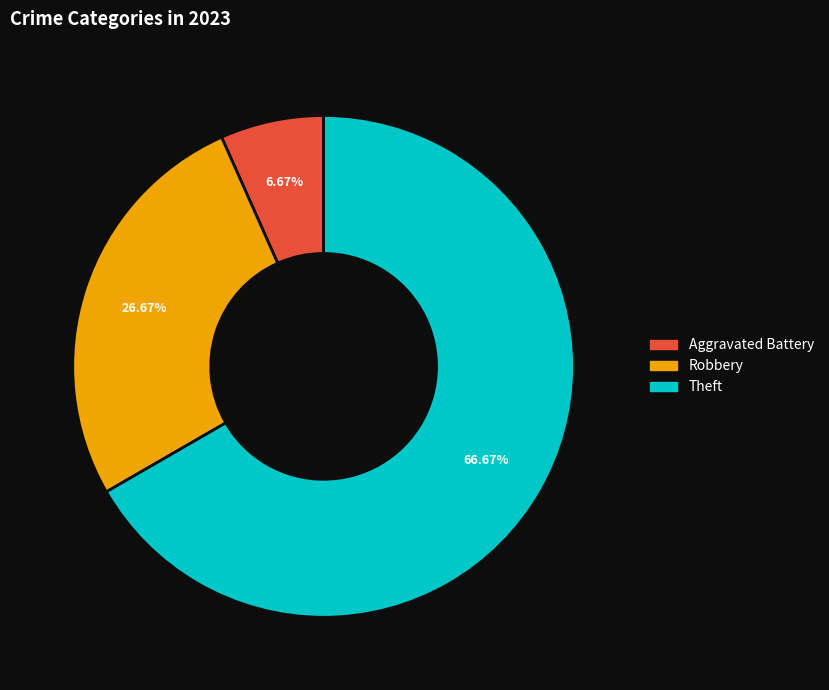

Is there a majority slice in this chart?

Yes